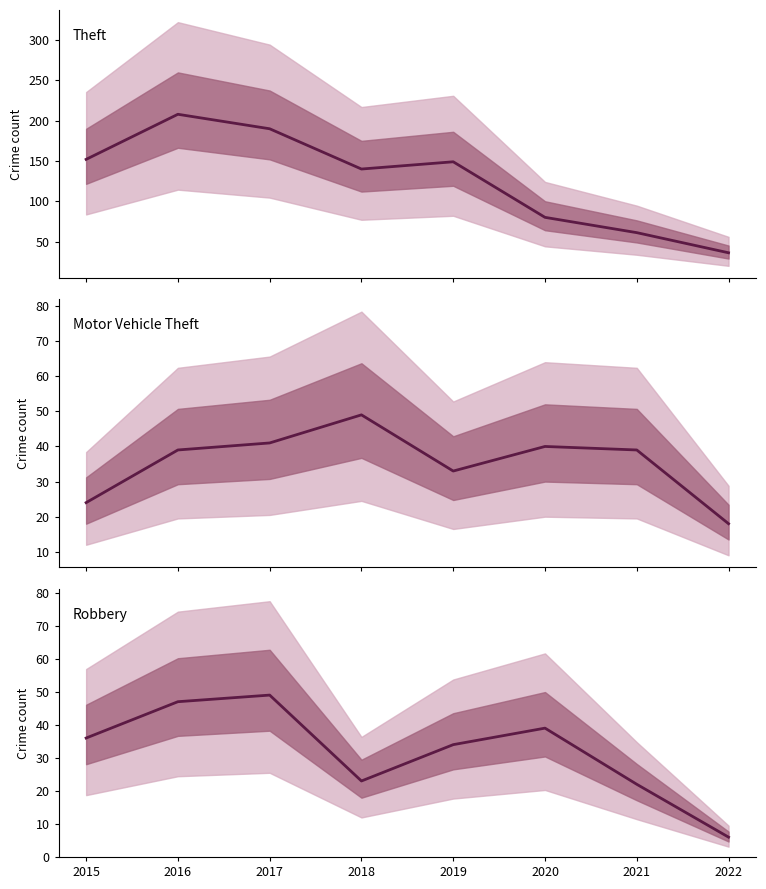

How many intersections are there between Motor Vehicle Theft and Robbery?

3